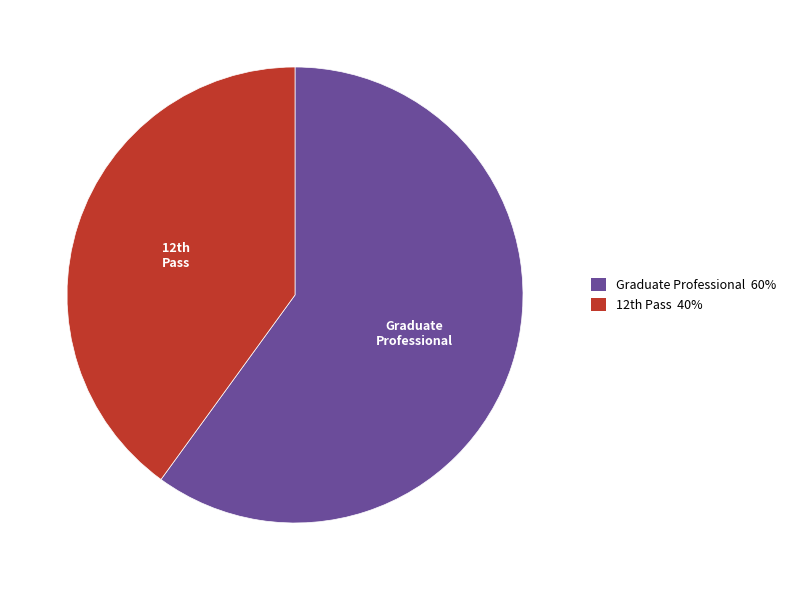

Rank the categories by value from lowest to highest.

12th Pass, Graduate Professional